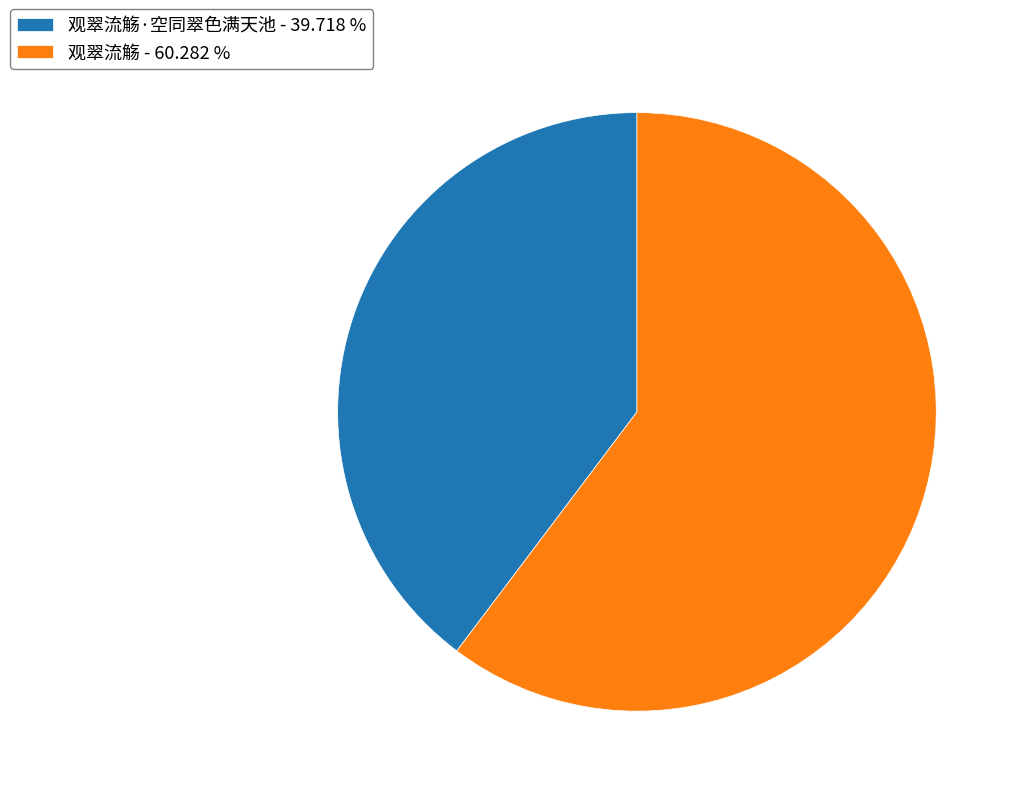

Which has a higher value, 观翠流觞·空同翠色满天池 - 39.718 % or 观翠流觞 - 60.282 %?

观翠流觞 - 60.282 %